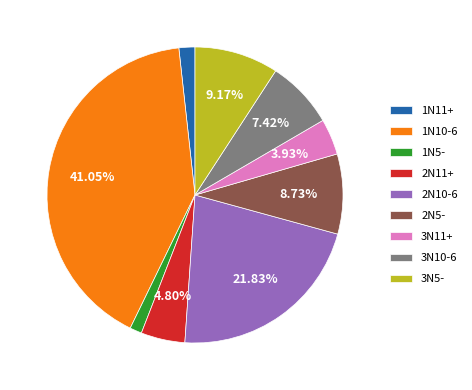

The 3N5- slice represents 5% of the pie. True or false?

False